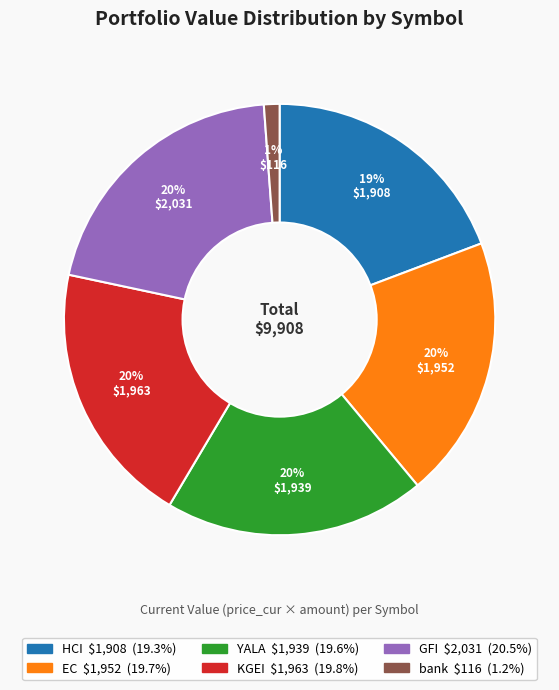

Count the number of slices in the pie.

6